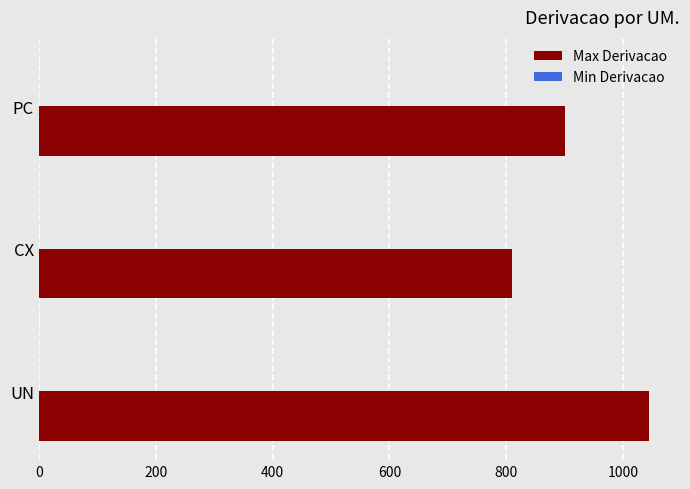

How many series are shown in this chart?

2